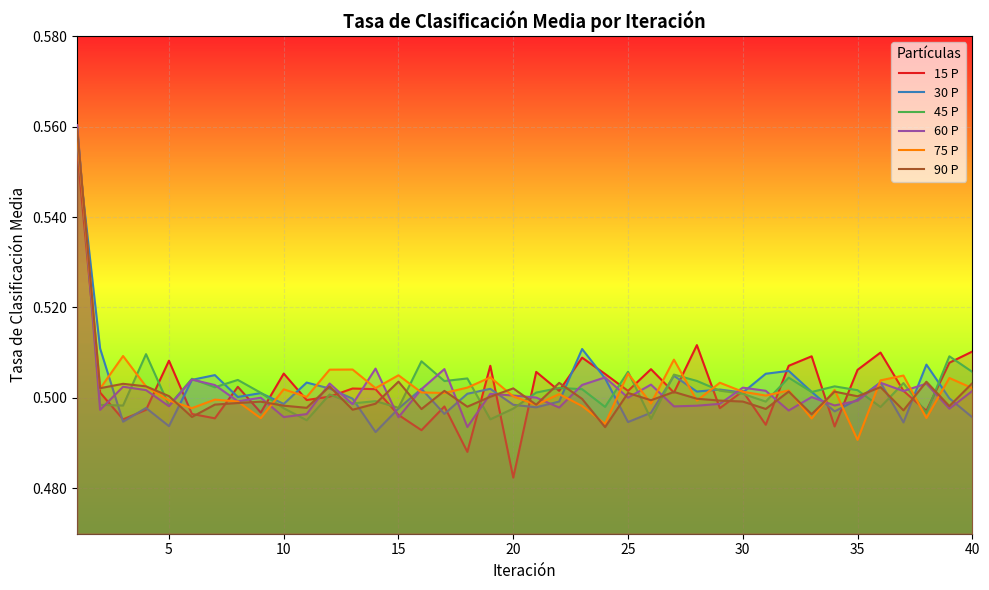

The 60 P series shows 0.5 at 20. True or false?

True